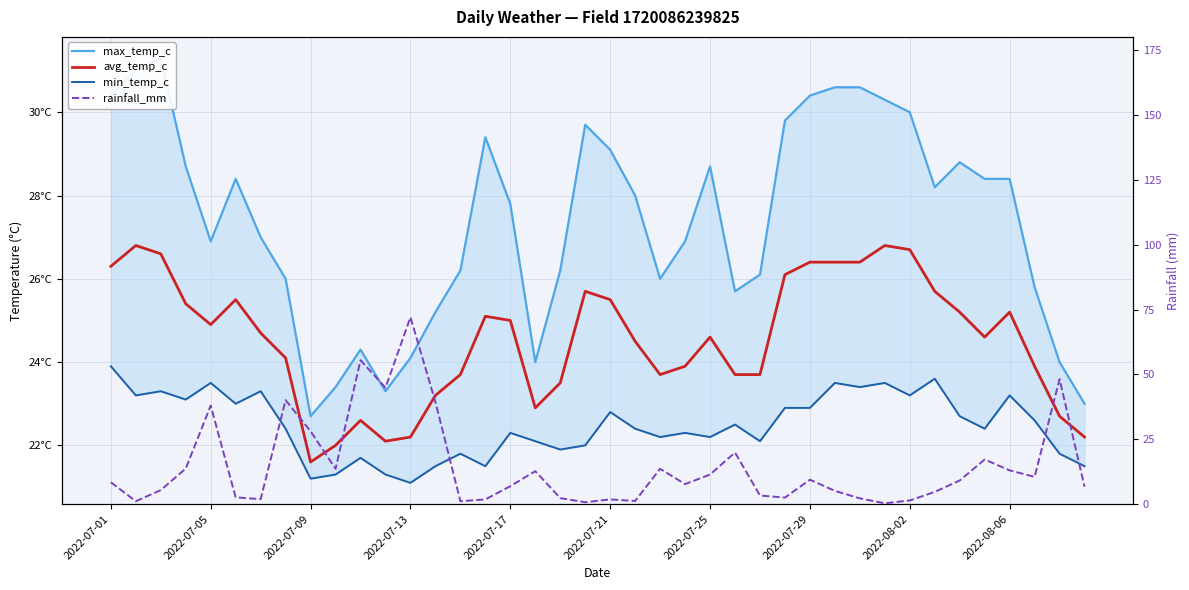

What is the average value of the max_temp_c series?

27.4